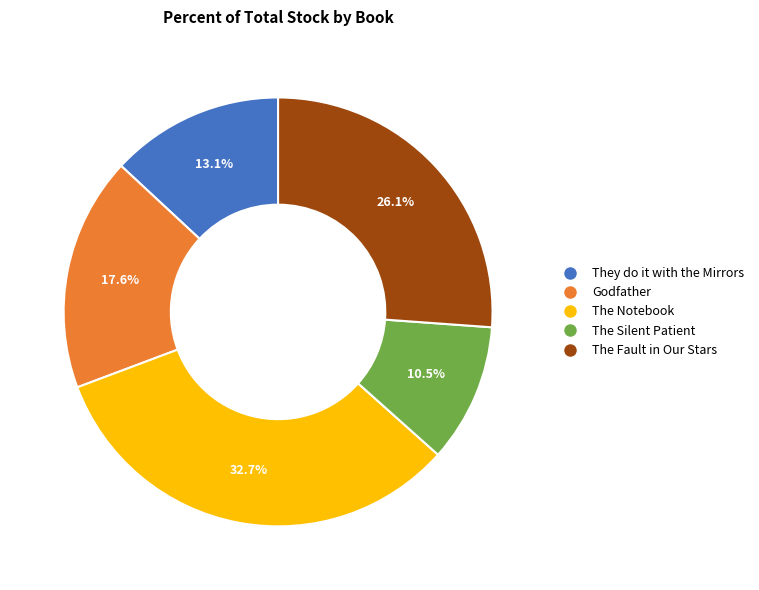

Is there a majority slice in this chart?

No